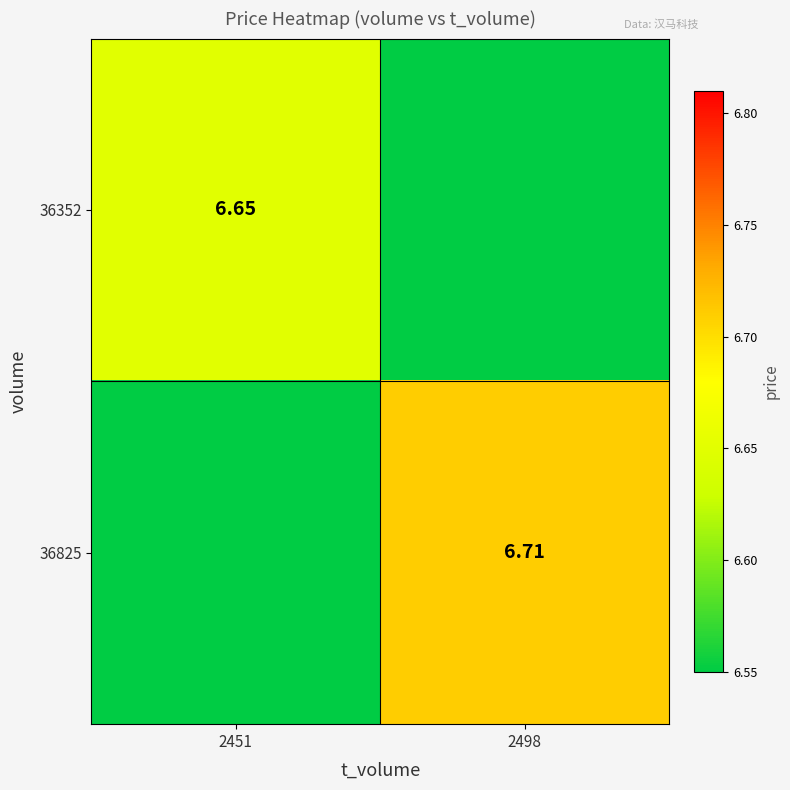

Is the value of 36352 at 2451 greater than the value of 36825 at 2498?

No